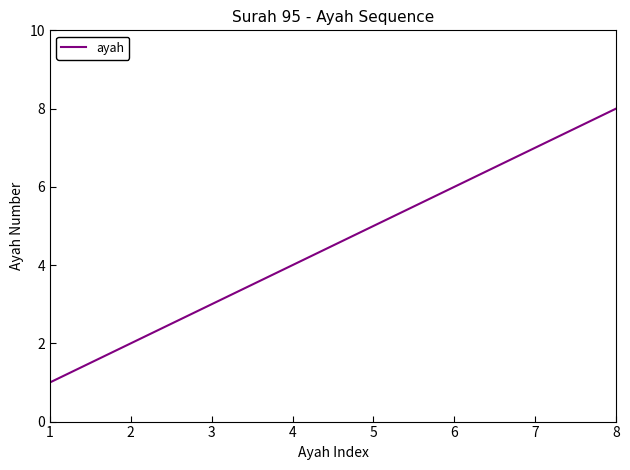

True or false: the data has more than 1 interior local peaks.

False